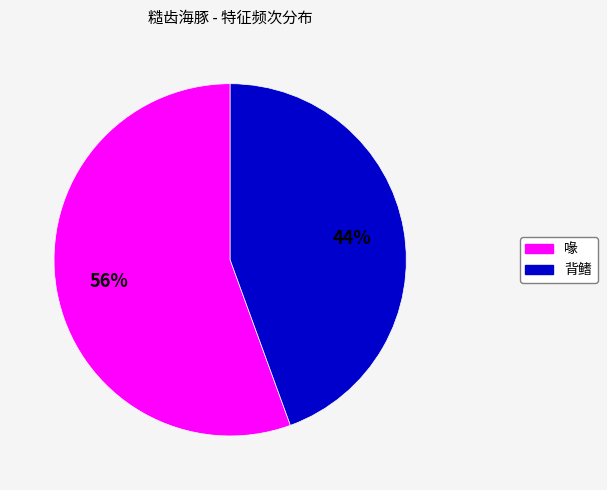

Does any single category account for the majority?

Yes